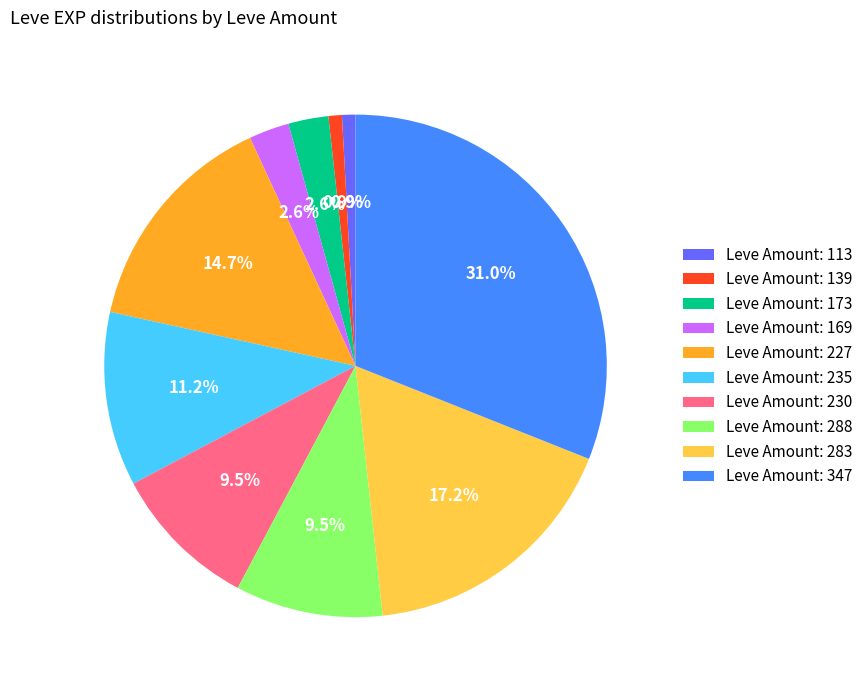

Is there any slice that represents more than half of the pie?

No